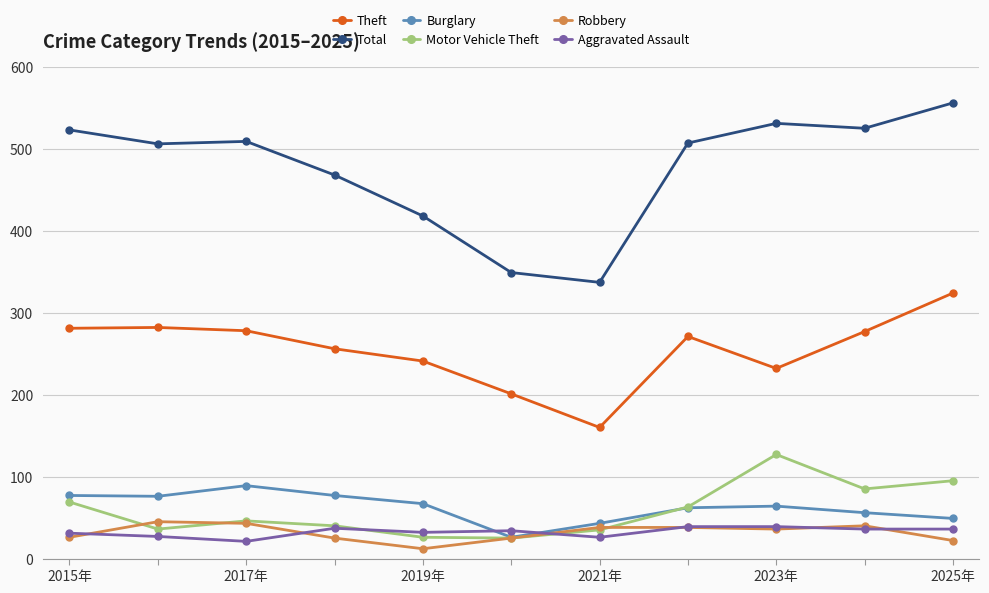

Which series has the widest spread of values?

Total